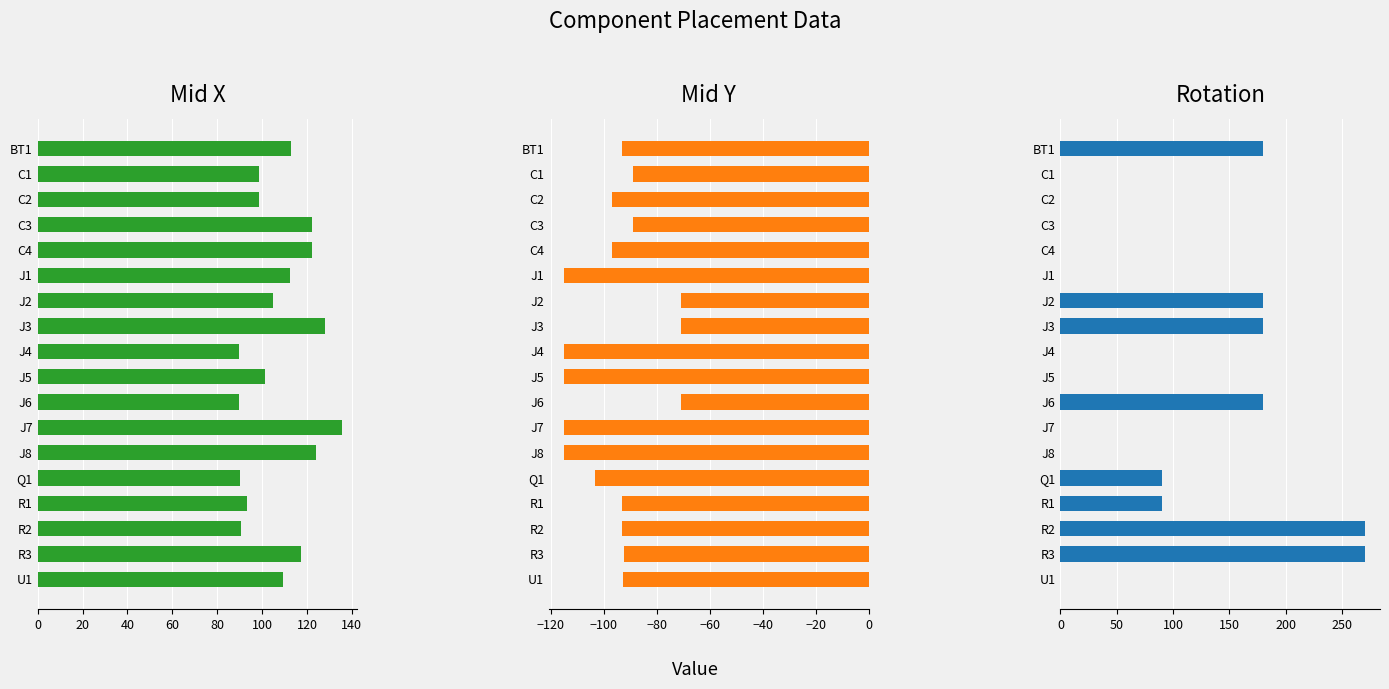

What is the sum of all Mid Y values?

-1724.5